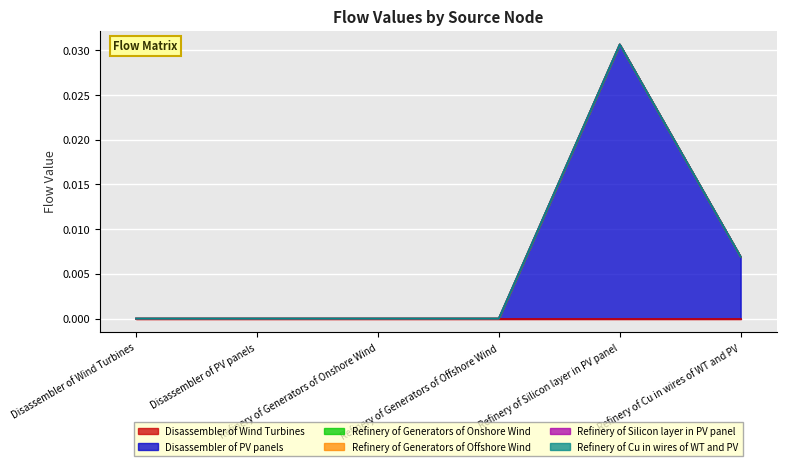

Does the chart display data point markers on the line(s)?

No